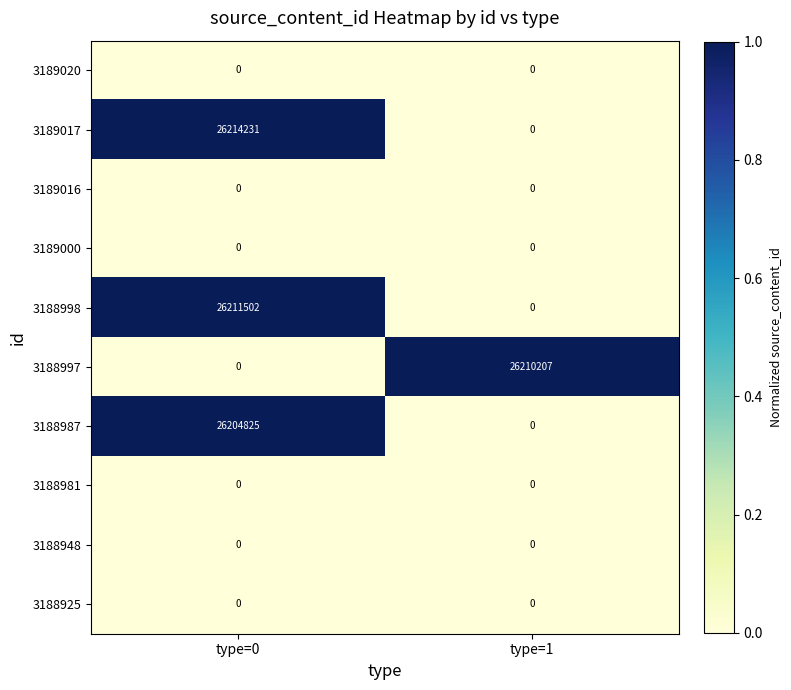

What is the total value across all series at type=1?

26210207